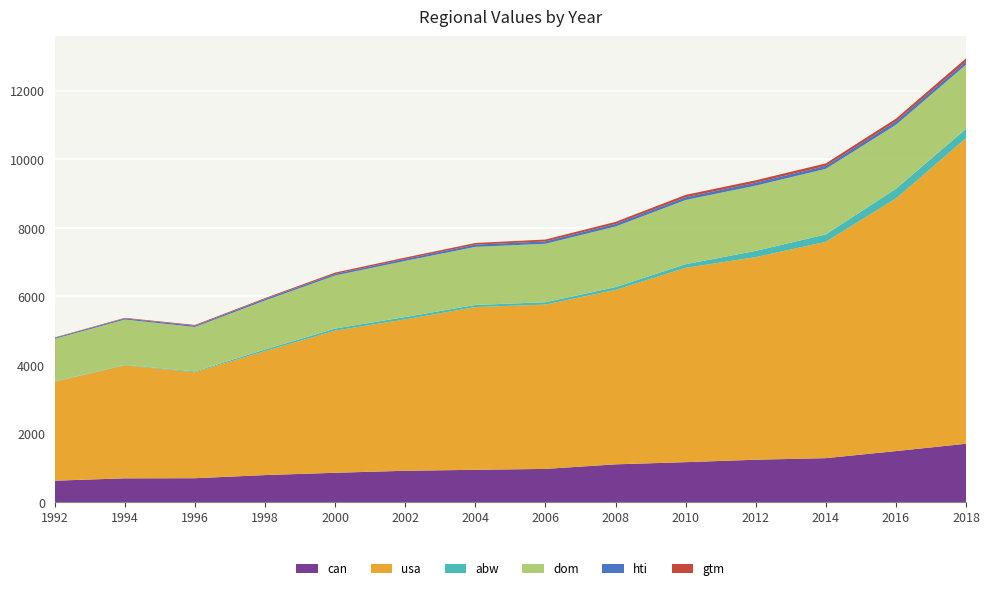

Reading left to right, extract all data points from this chart.

can: 623	692	695	787	854	913	941	967	1100	1164	1235	1281	1487	1701
usa: 2886	3295	3093	3617	4148	4417	4749	4795	5091	5671	5912	6312	7372	8915
abw: 8	14	22	47	60	69	61	68	81	105	181	216	281	274
dom: 1245	1325	1298	1430	1549	1638	1695	1707	1768	1875	1905	1914	1867	1871
hti: 28	32	37	45	46	55	65	68	75	79	86	84	99	92
gtm: 13	17	22	25	39	42	48	55	60	69	70	75	80	93